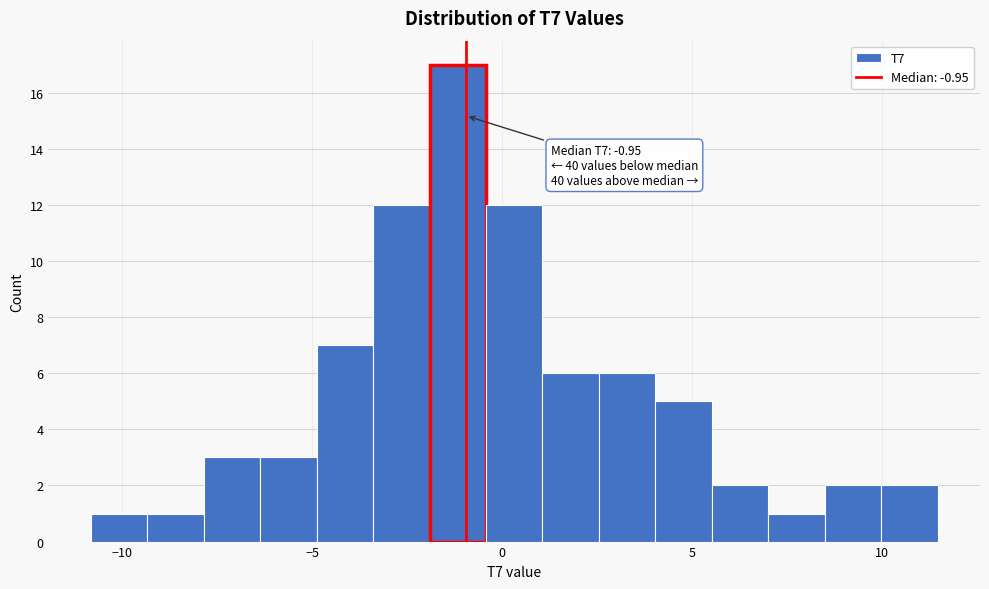

Read against the x-axis, roughly where is the centre of the tallest bar?

-1.0